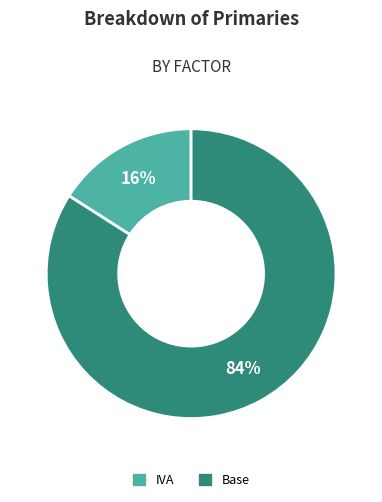

The Base slice represents 84% of the pie. True or false?

True